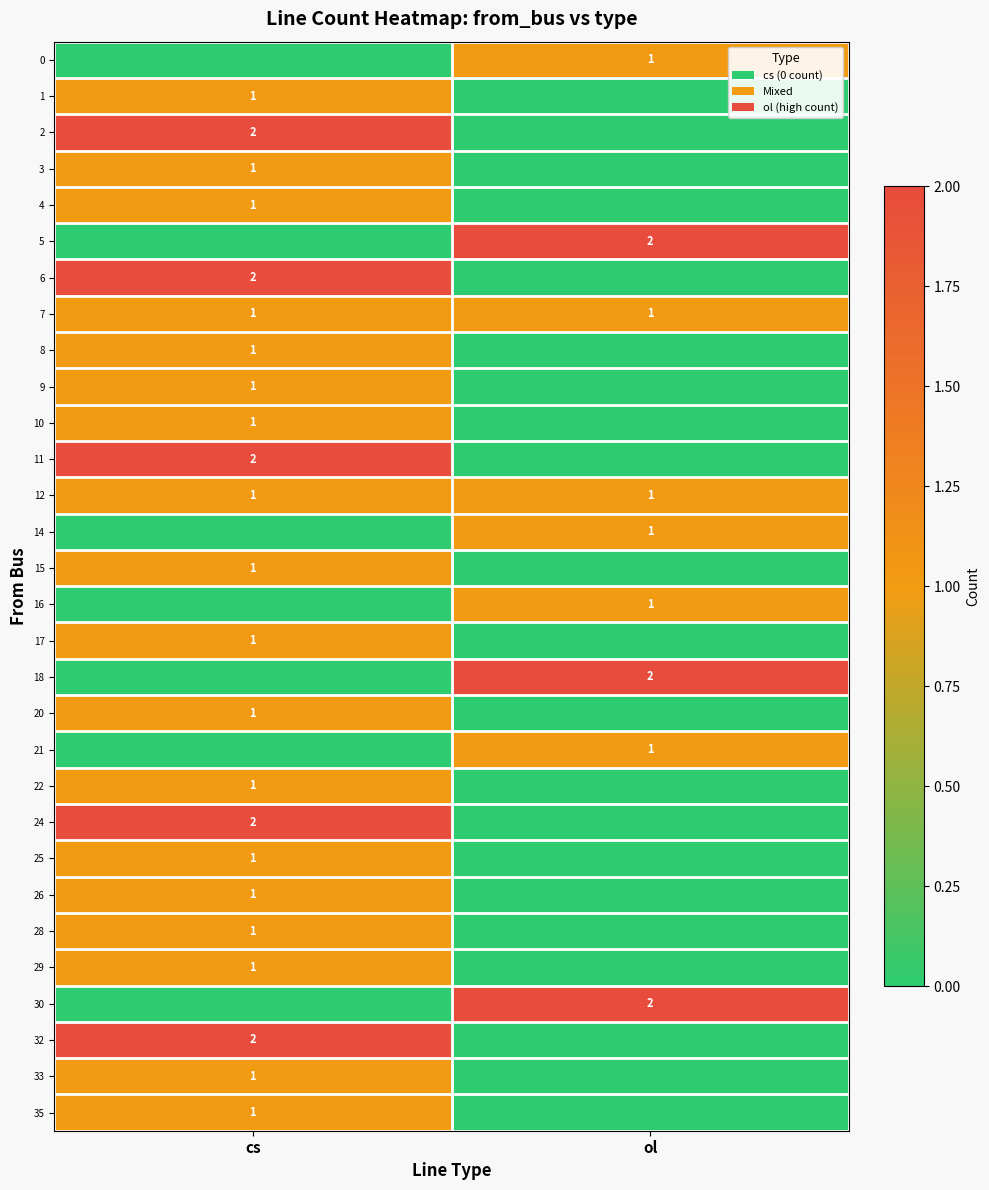

The 14 series shows 1 at ol. True or false?

True